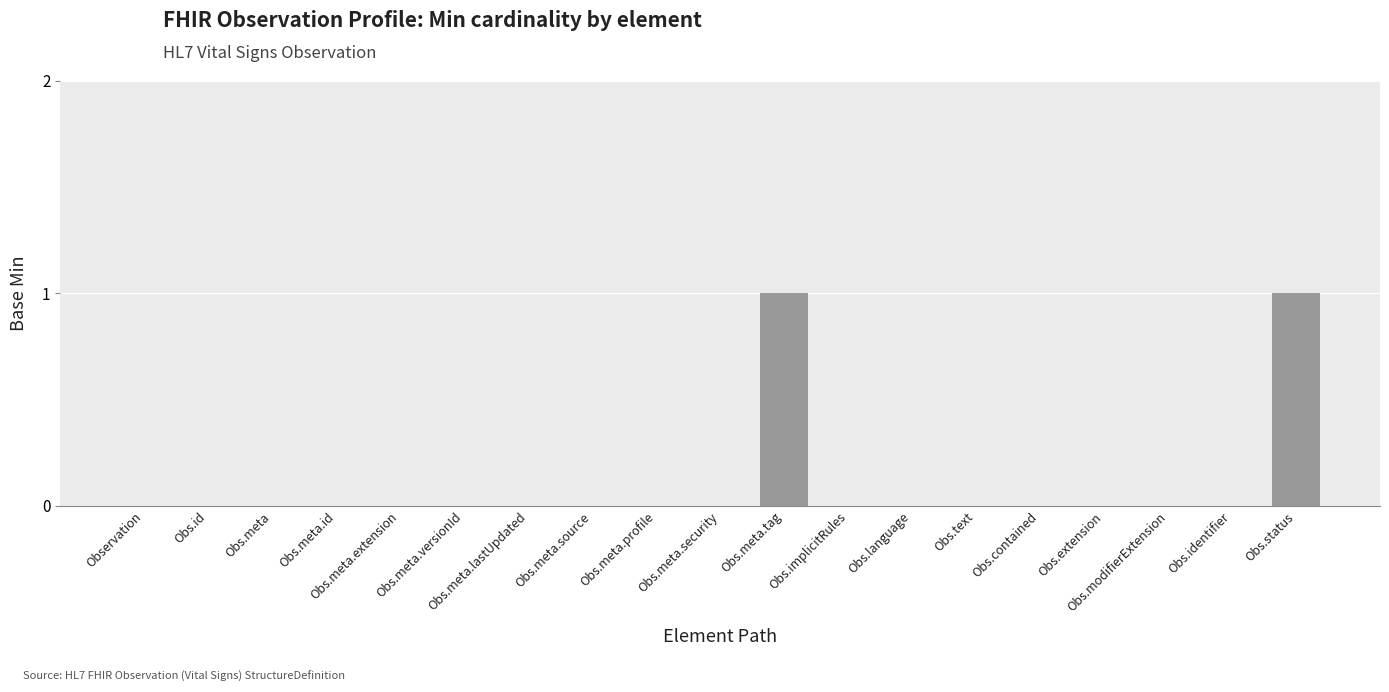

What is the difference between the values at Obs.meta and Obs.status?

1